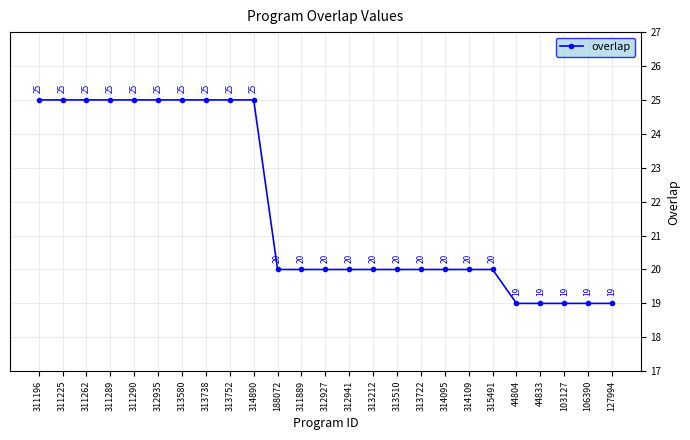

What is the average value?

22